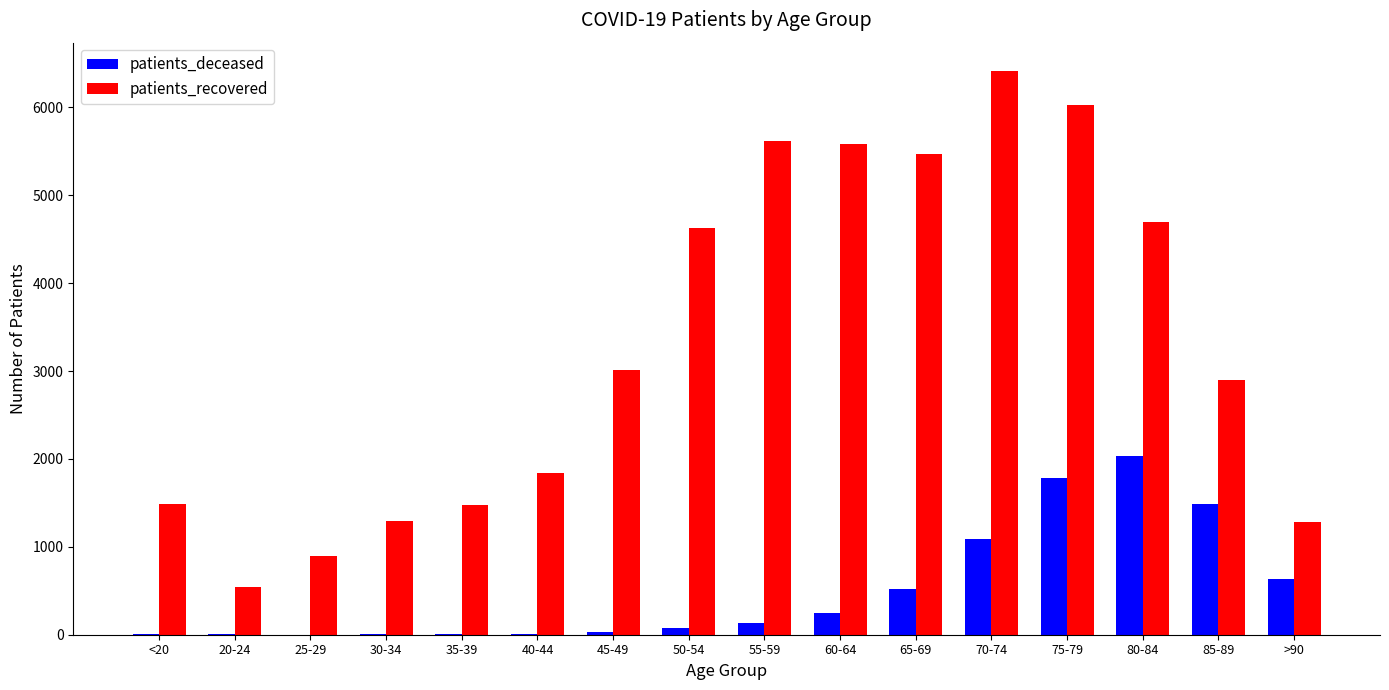

Count the number of categories in the chart.

16